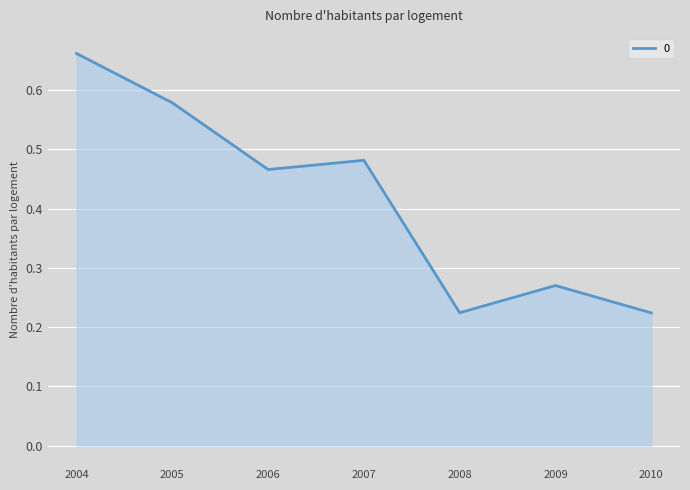

At which category does the chart reach its peak across all series?

2004